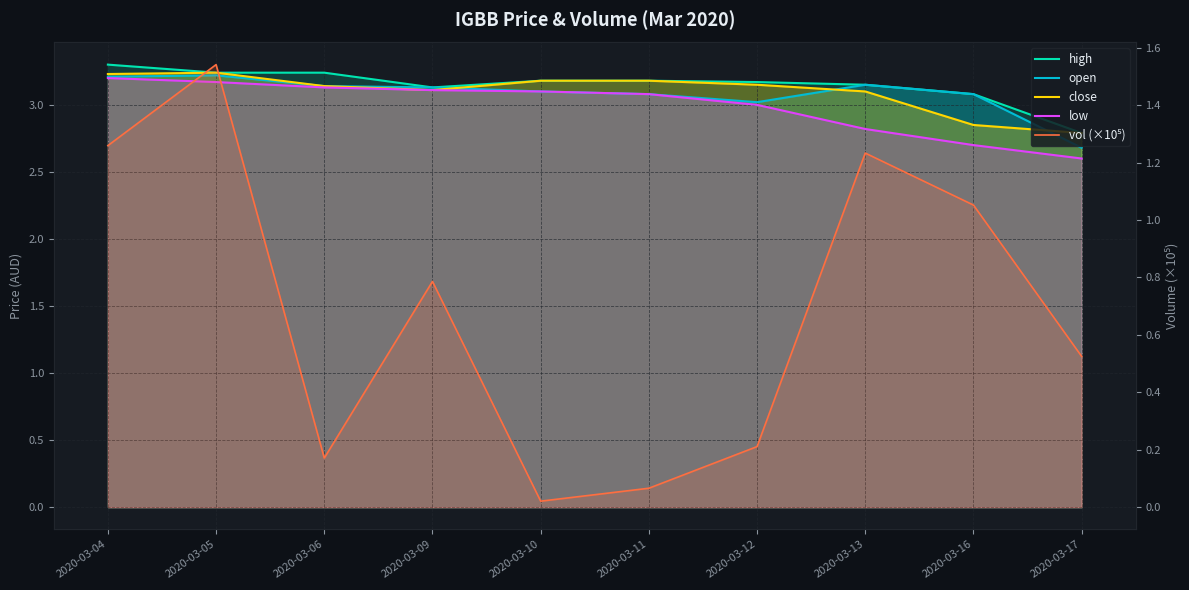

True or false: high and vol (×10⁵) cross at least once.

False